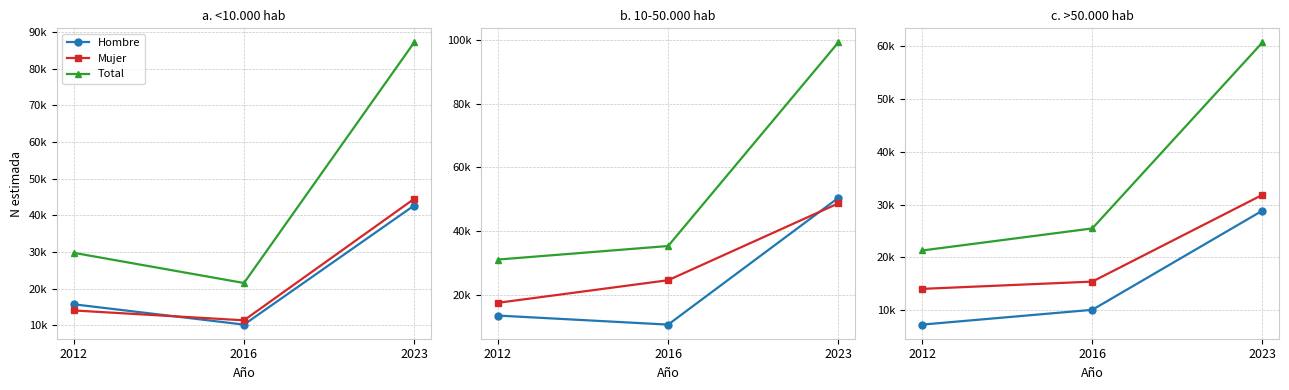

What is the smallest value displayed?

7274